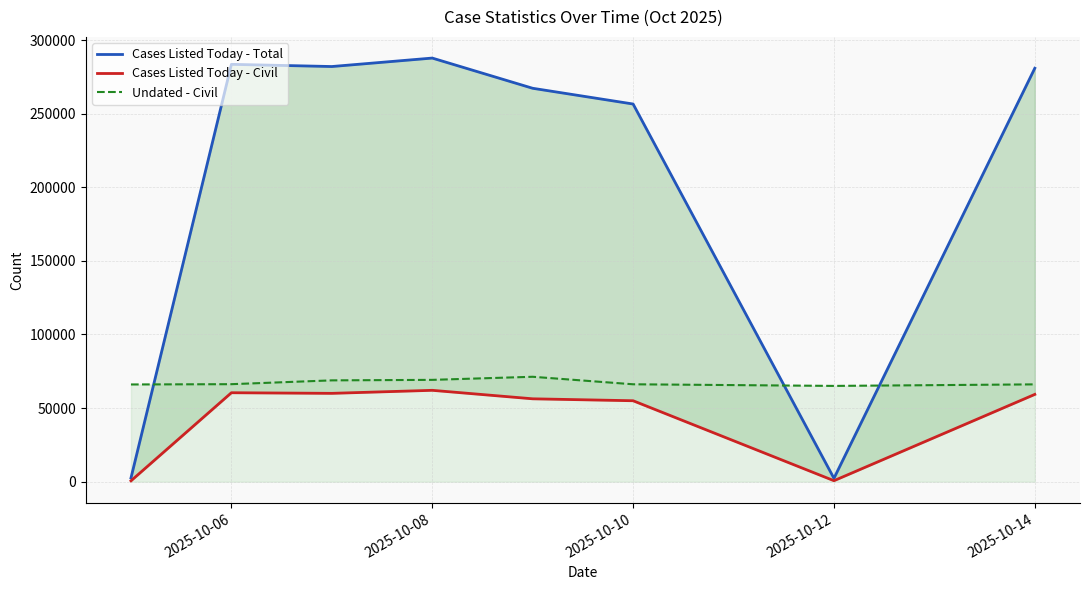

What is the label of the 5th point from the left?

2025-10-14